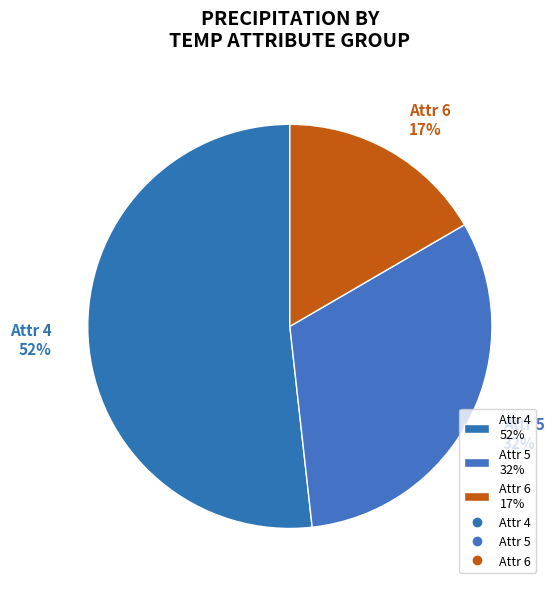

Does Attr 6 17% account for over 50% of the chart?

No